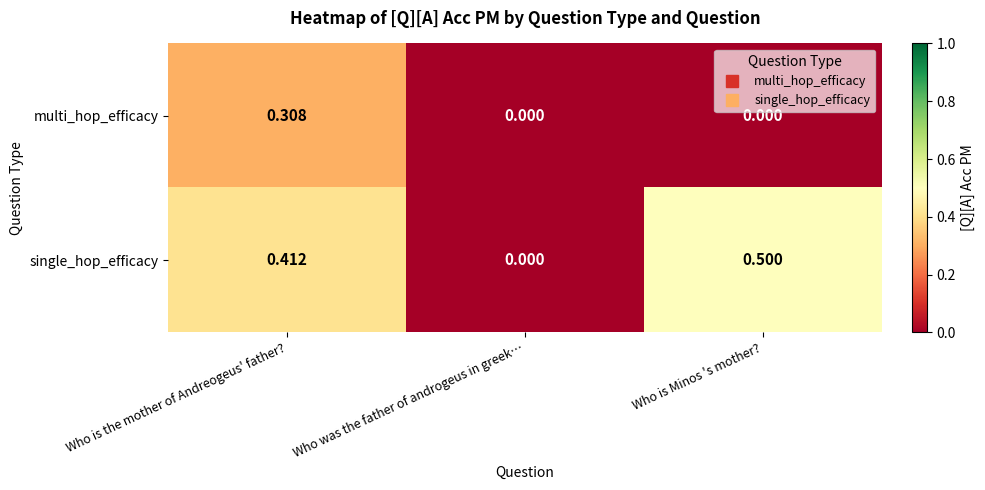

Rank the series by their average value, from lowest to highest.

multi_hop_efficacy, single_hop_efficacy